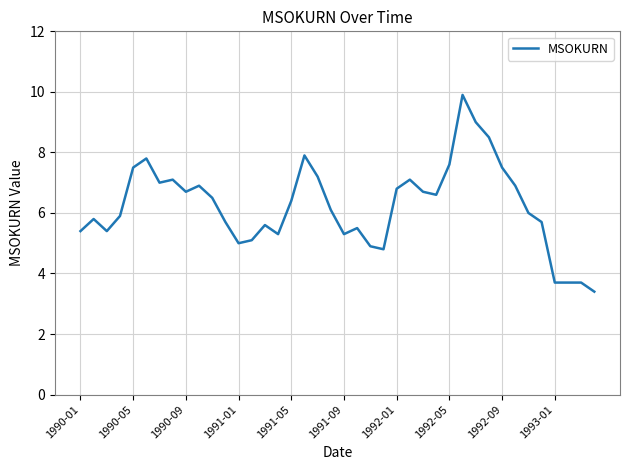

What is the difference between the maximum and minimum values?

6.5